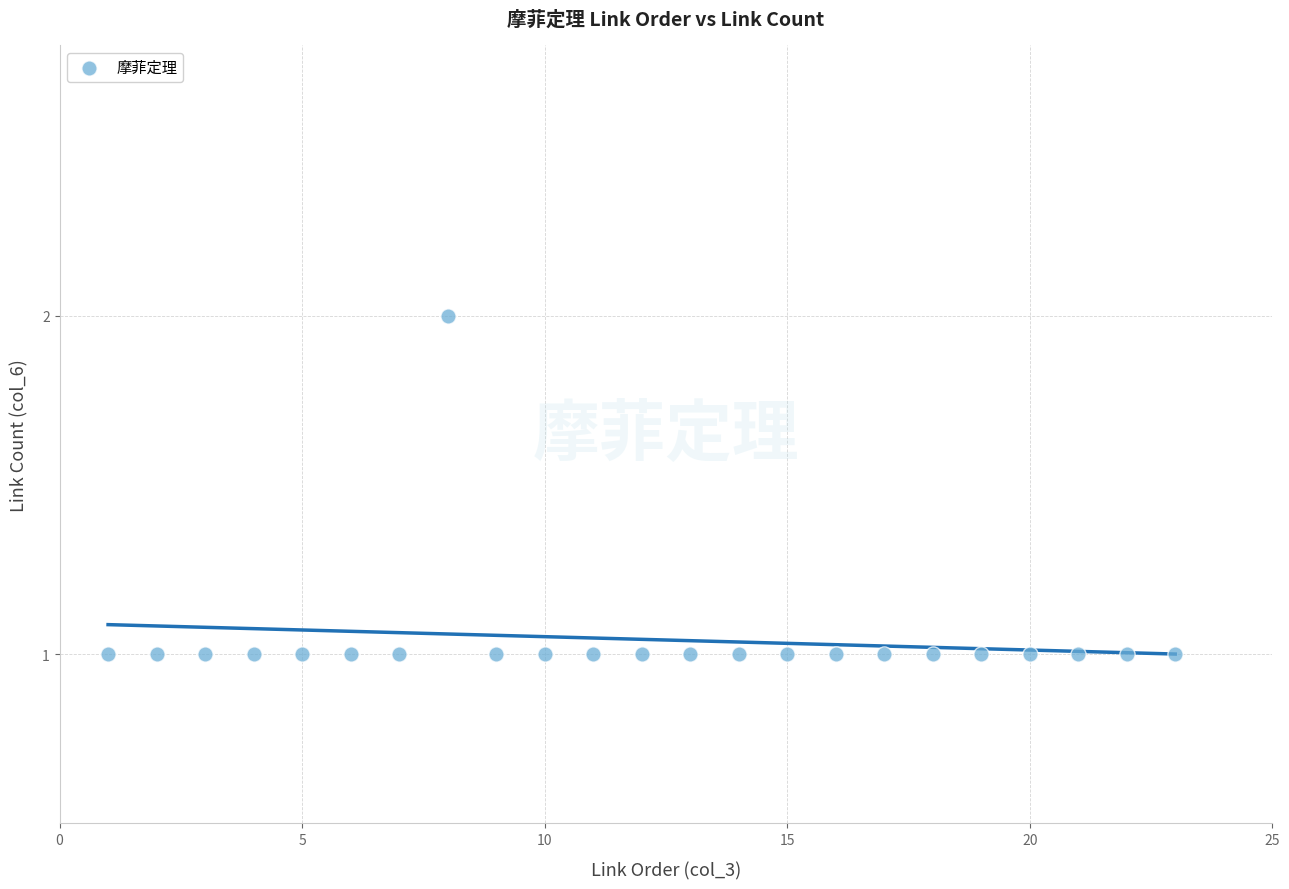

How many data points are displayed?

23